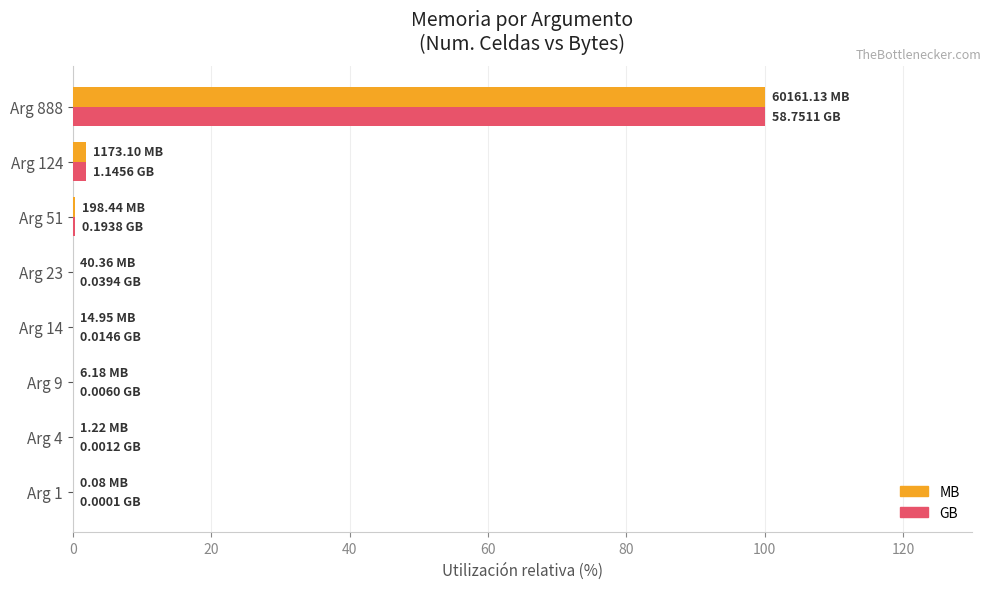

What is the sum of all GB values?

102.4